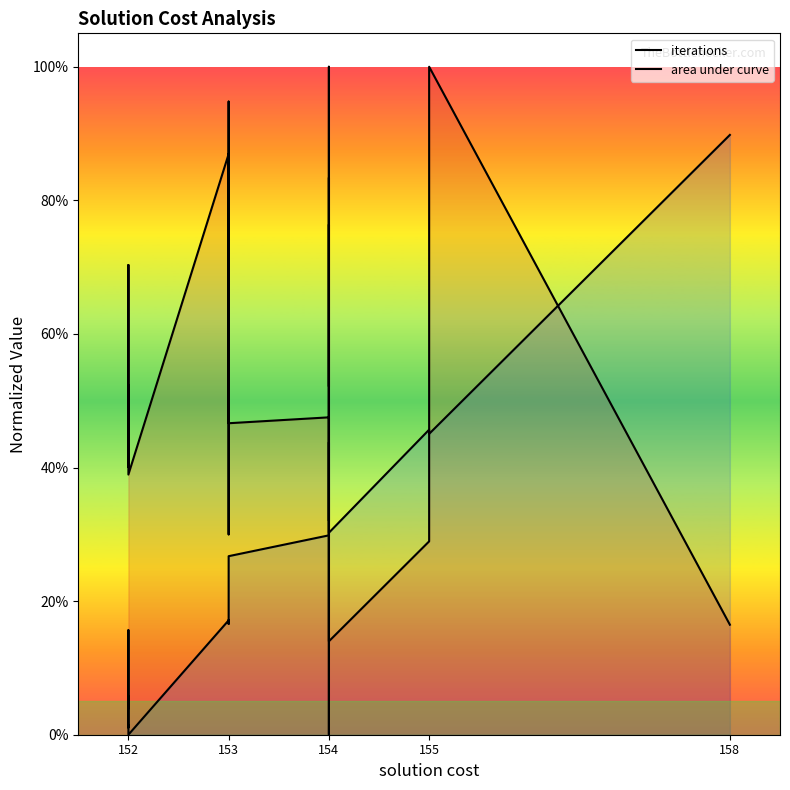

What is the highest value of the iterations series?

1.0